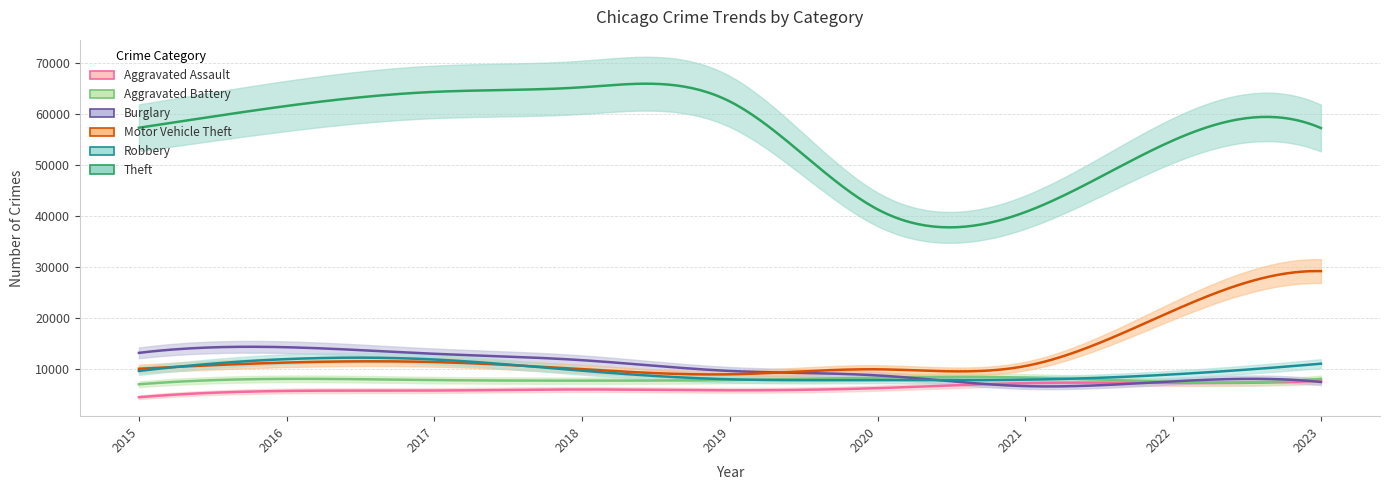

What are all the series names shown in the legend?

Aggravated Assault, Aggravated Battery, Burglary, Motor Vehicle Theft, Robbery, Theft